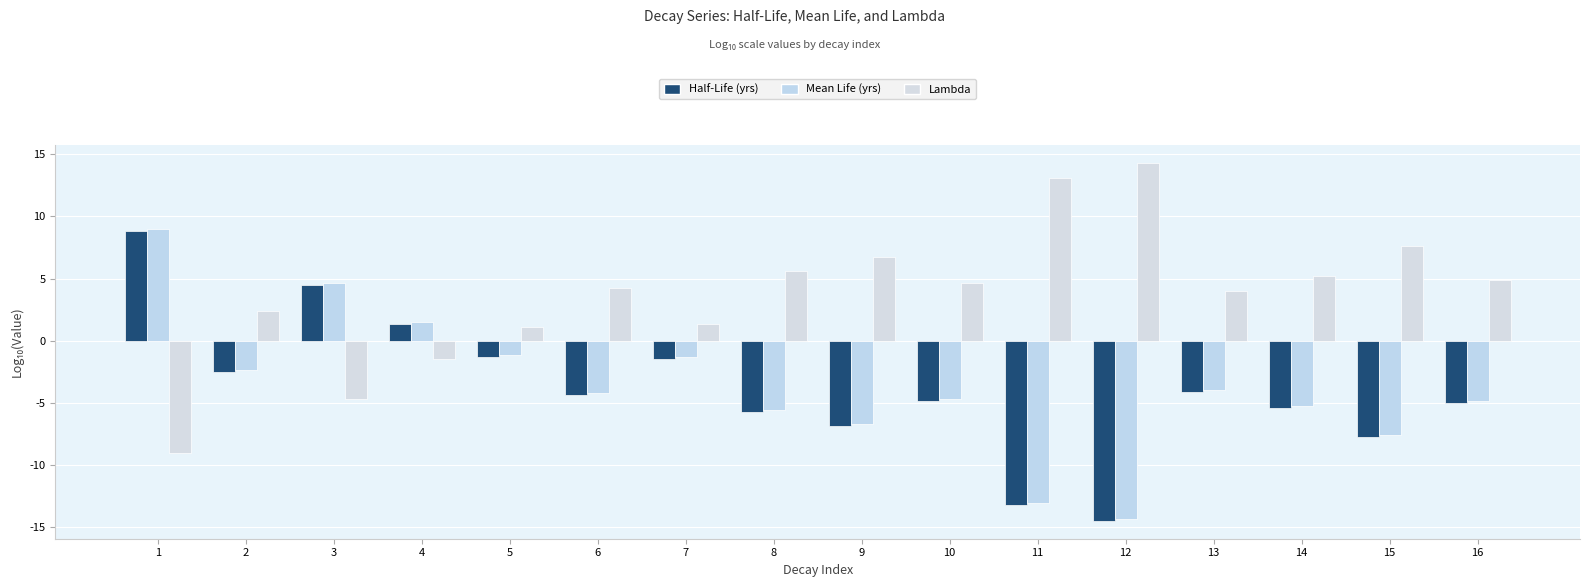

Which series has the largest total across all categories?

Lambda